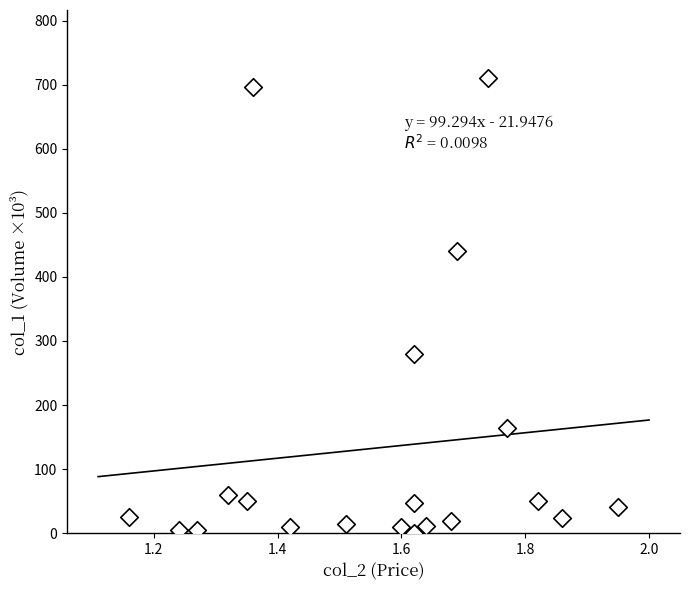

What is the range of Y values (max minus min)?

709